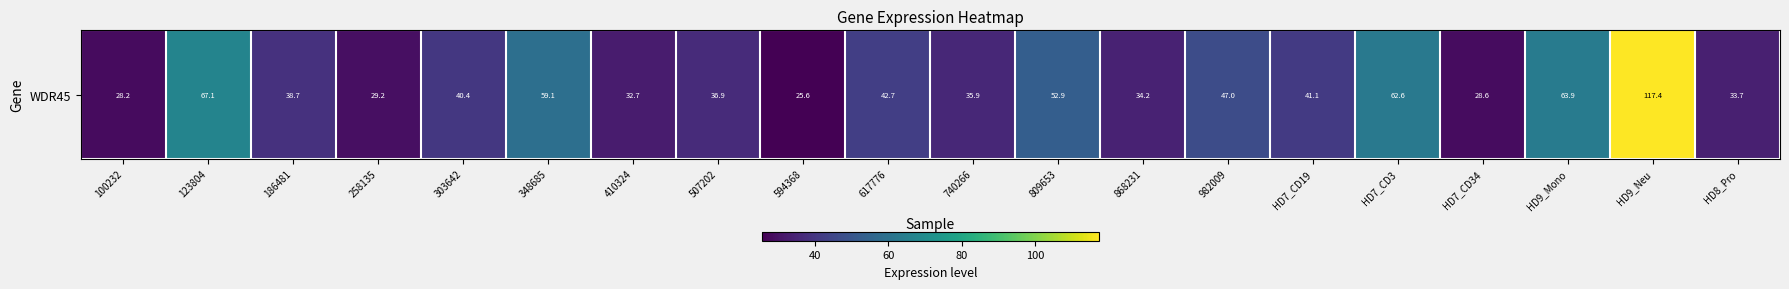

The value at 303642 is 62.9. True or false?

False